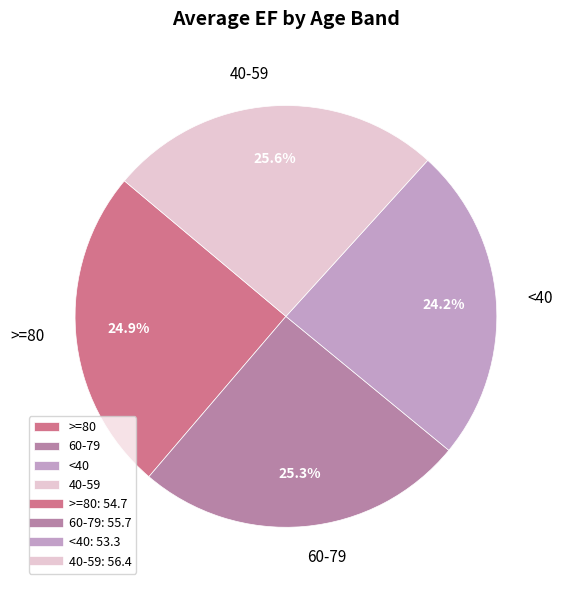

Which slice is the smallest?

<40